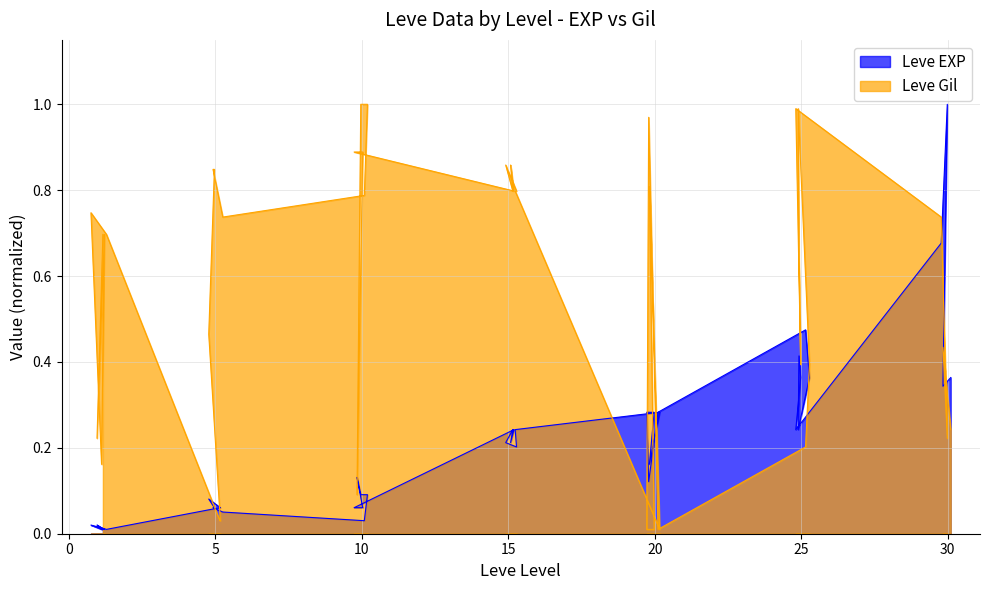

Reading left to right, transcribe all the data shown in this chart.

Leve EXP: 0.0	0.0	0.0	0.0	0.0	0.0	0.1	0.1	0.1	0.1	0.1	0.1	0.0	0.1	0.1	0.1	0.1	0.1	0.2	0.2	0.2	0.2	0.2	0.2	0.3	0.2	0.3	0.3	0.1	0.3	0.5	0.4	0.2	0.4	0.4	0.2	0.7	1.0	0.3	0.4
Leve Gil: 0.7	0.2	0.7	0.2	0.7	0.7	0.0	0.0	0.5	0.8	0.8	0.7	0.8	1.0	1.0	0.1	0.9	0.9	0.8	0.9	0.8	0.9	0.8	0.8	0.0	0.8	0.0	0.0	1.0	0.0	0.2	0.4	1.0	0.6	0.4	1.0	0.7	0.2	0.4	0.2